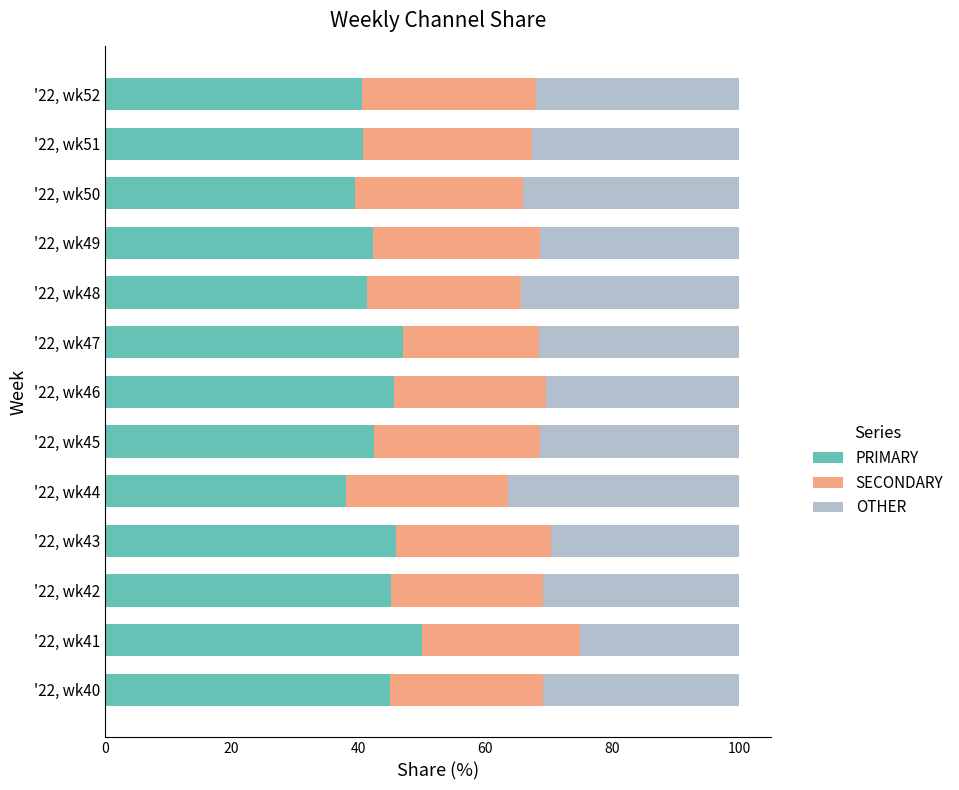

What is the minimum value for PRIMARY?

38.0